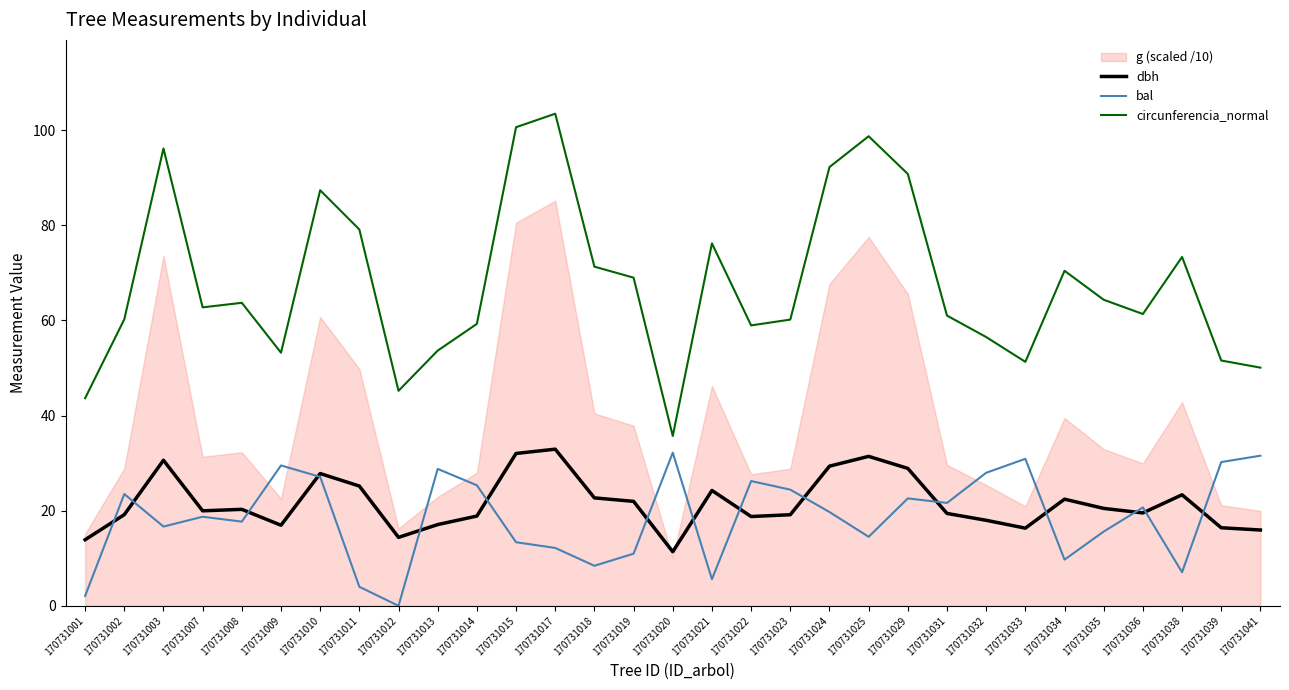

What is the total value across all series at 170731019?

101.9